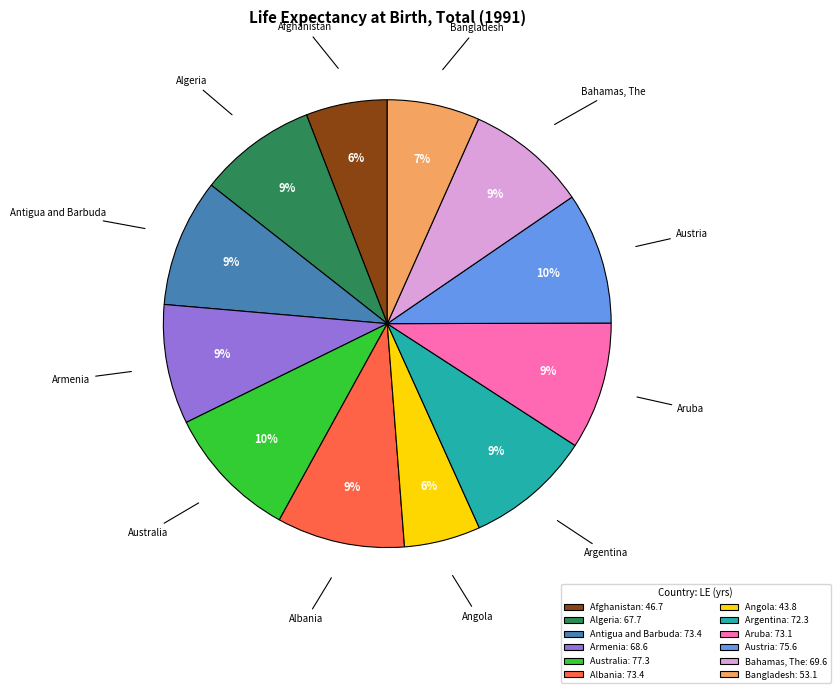

True or false: Bahamas, The accounts for 20% of the total.

False